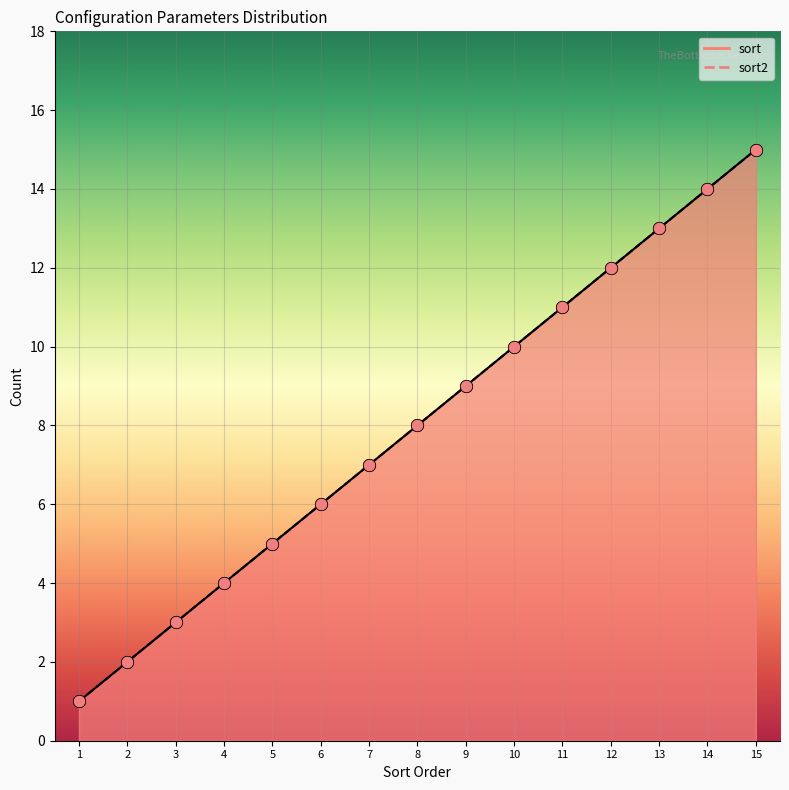

At how many categories does at least one series exceed 6?

9